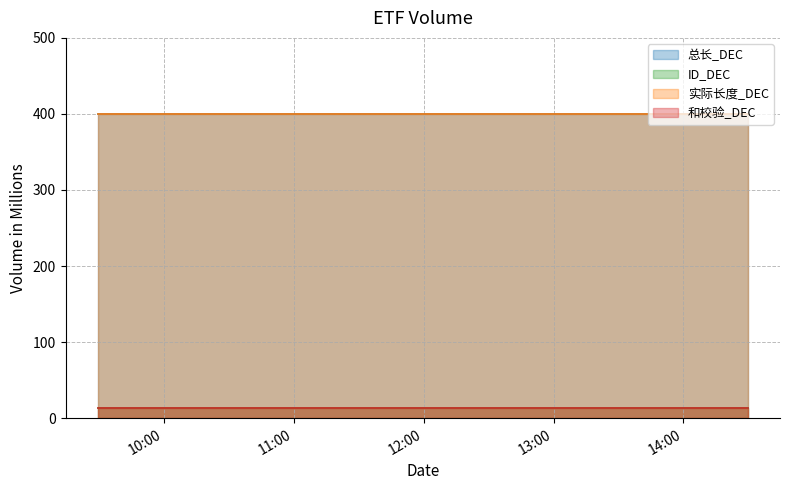

At which category is the sum across all series the highest?

2025-03-04 09:29:35